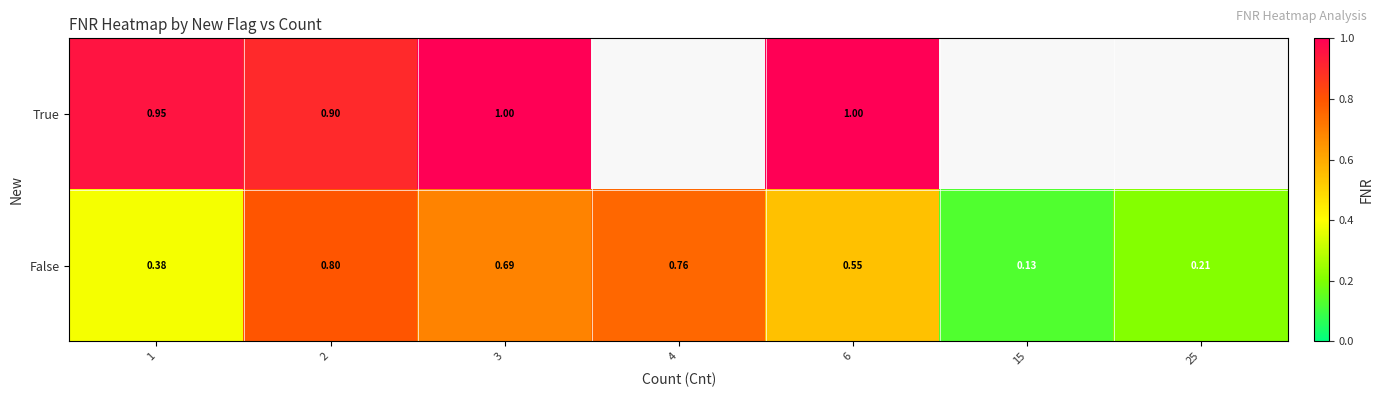

How many False values are between 0 and 1?

7